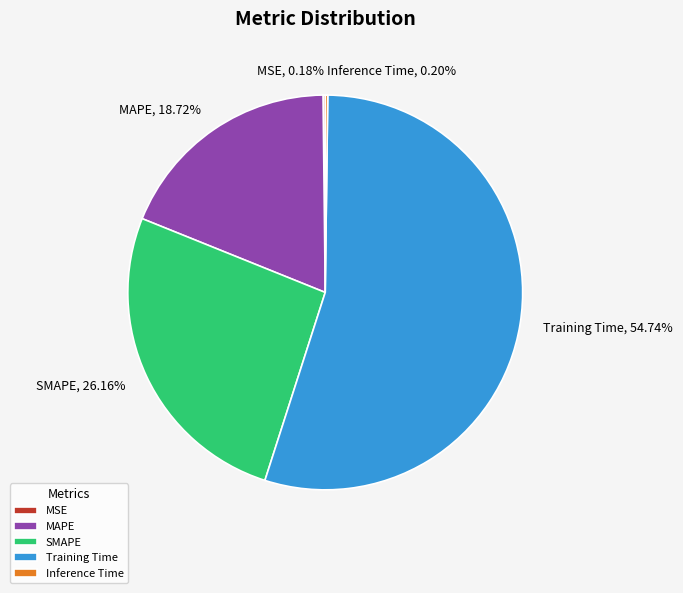

Combined, do Training Time and MAPE account for over 50%?

Yes